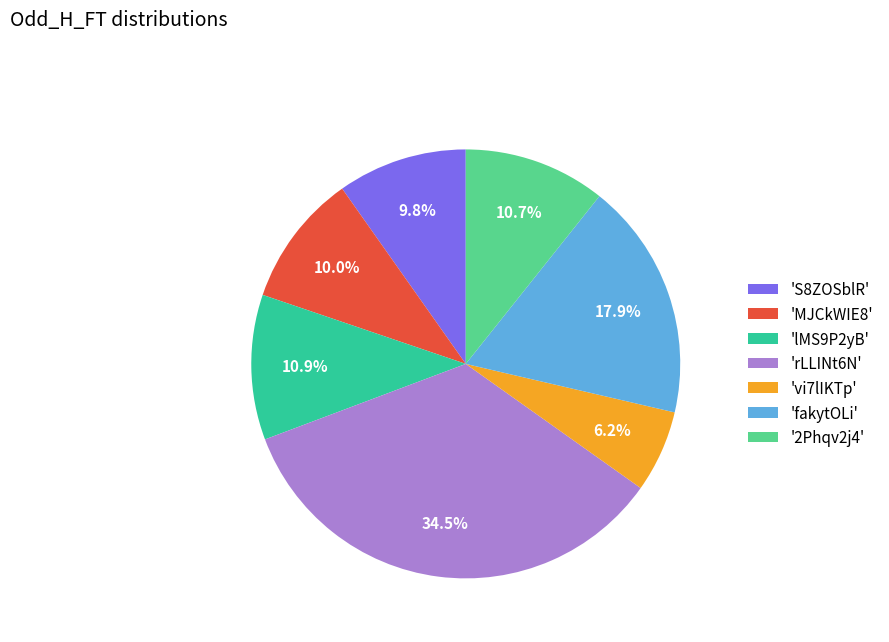

Combined, what portion of the pie is 'vi7lIKTp' and 'lMS9P2yB'?

17.1%